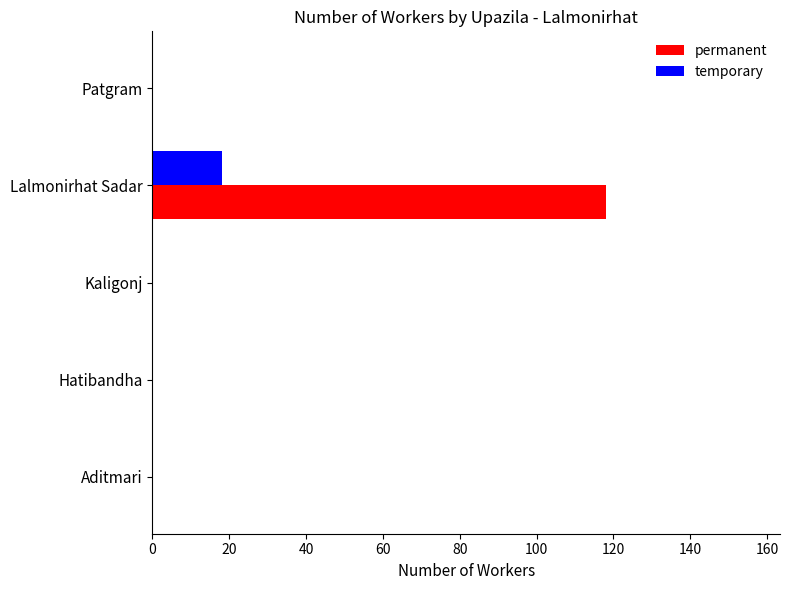

Count the number of data series in this chart.

2